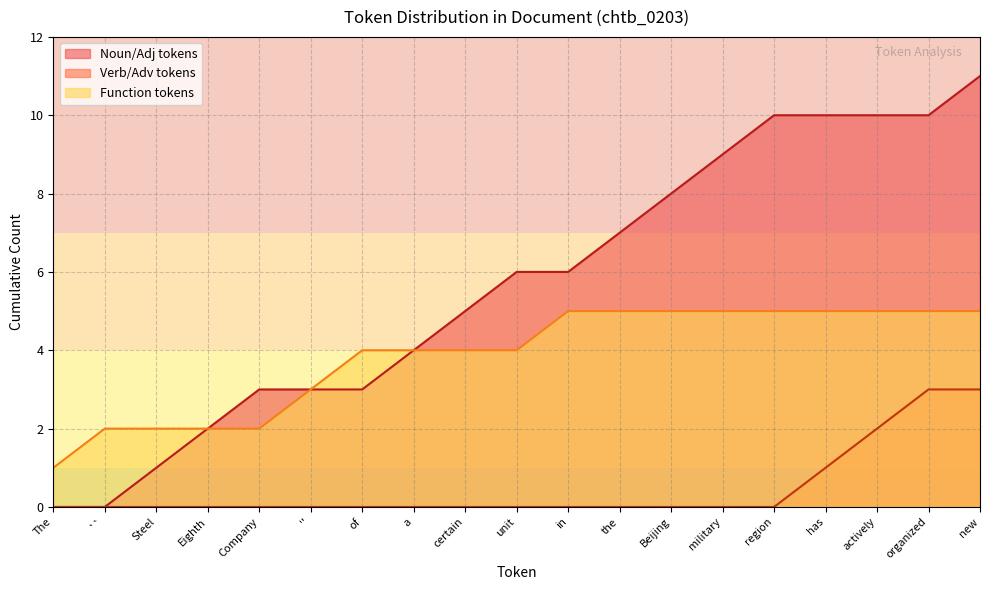

Reading right to left, extract all data points from this chart.

11	10	10	10	10	9	8	7	6	6	5	4	3	3	3	2	1	0	0